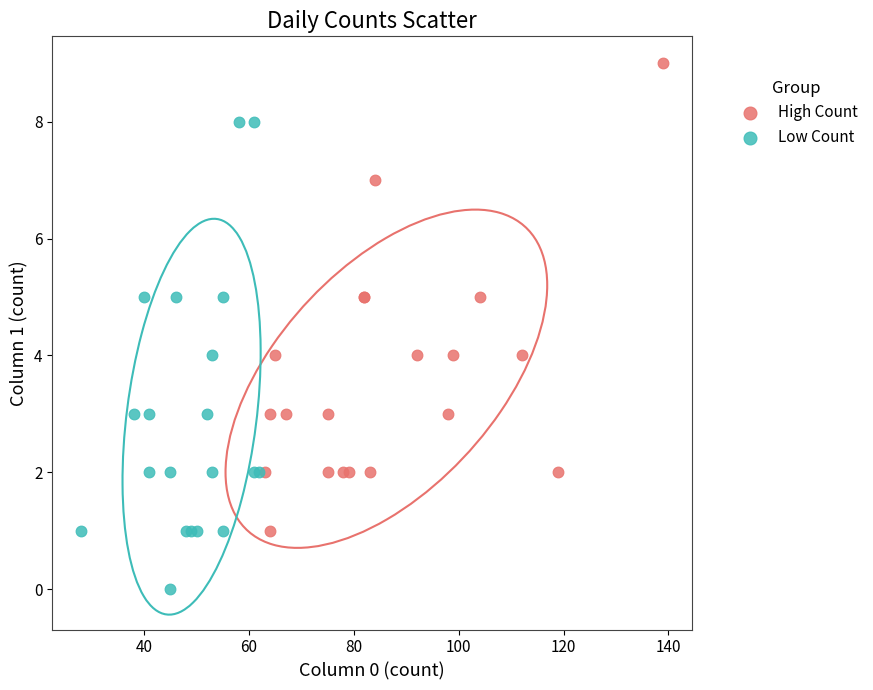

Which series reaches the maximum Y coordinate?

High Count